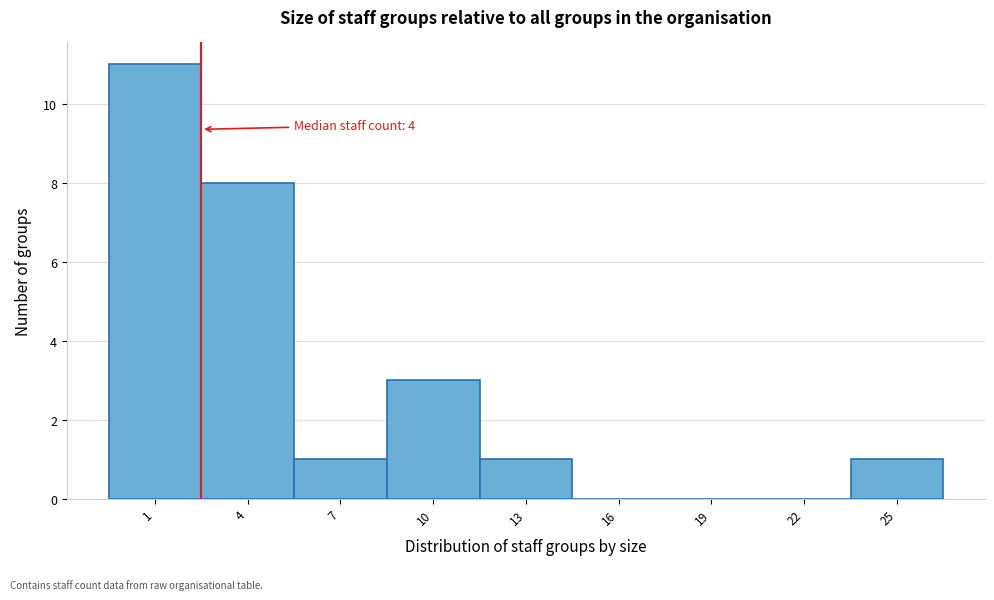

Reading left to right, what are all the values shown in this chart?

1=11	4=8	7=1	10=3	13=1	16=0	19=0	22=0	25=1